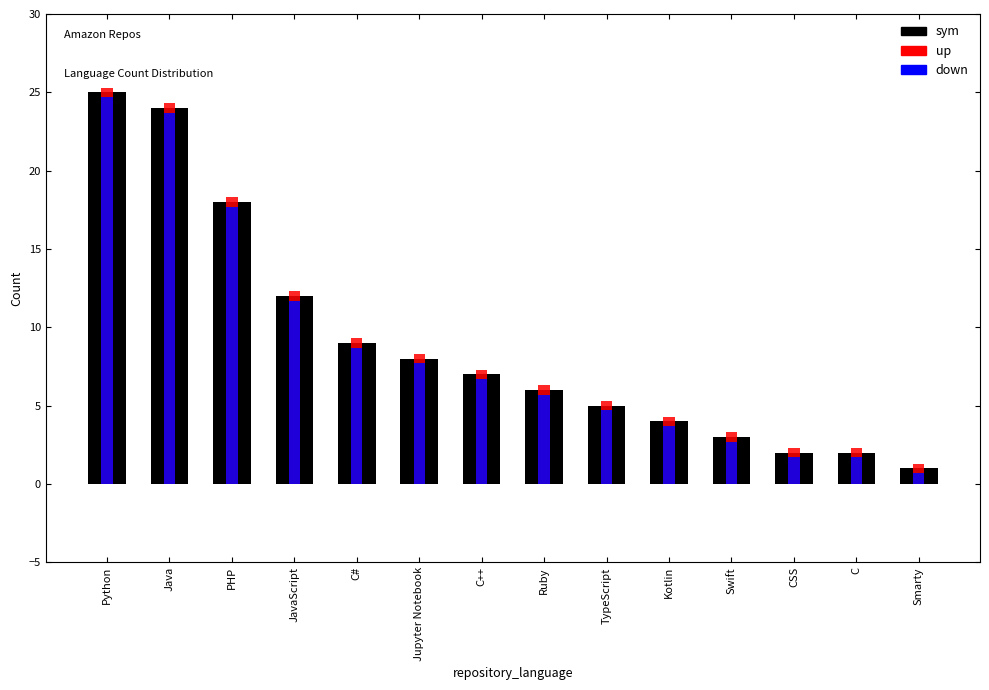

What is the lowest value of the down series?

0.7